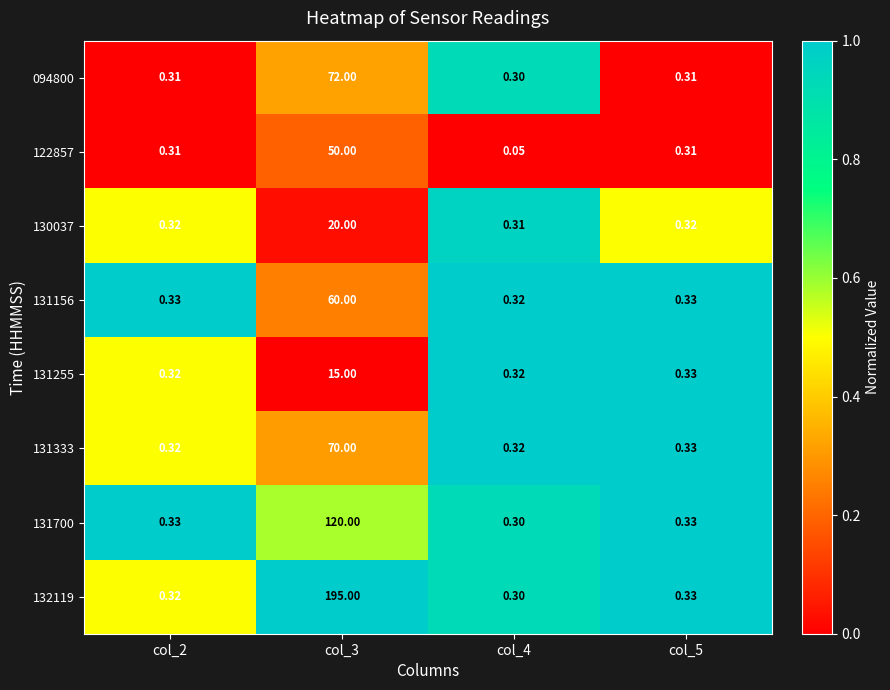

Is the value of 094800 at col_5 greater than the value of 131255 at col_2?

No